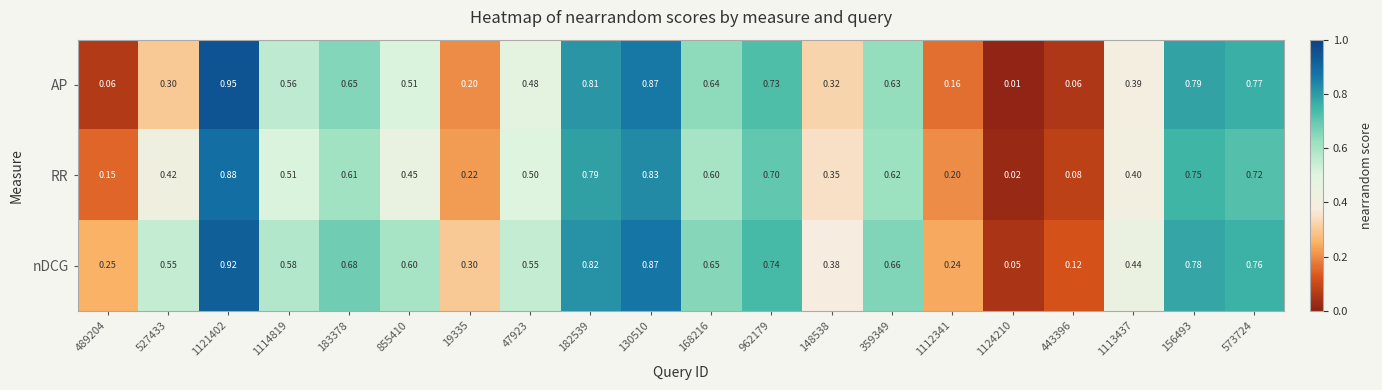

Which series has the widest spread of values?

AP